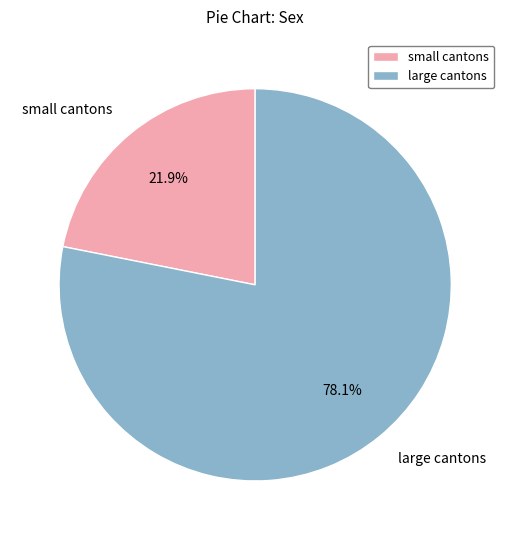

Which slice represents more than half of the pie?

large cantons